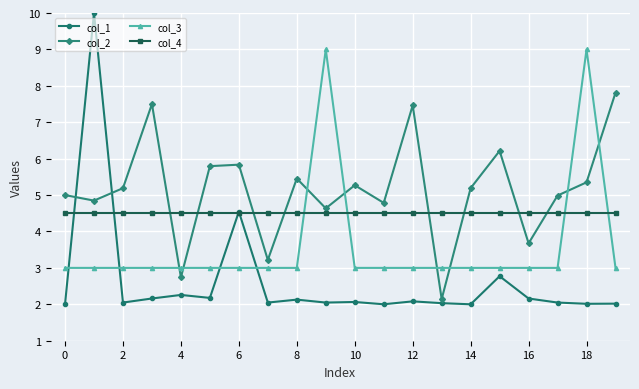

True or false: col_4 and col_3 cross at least once.

True